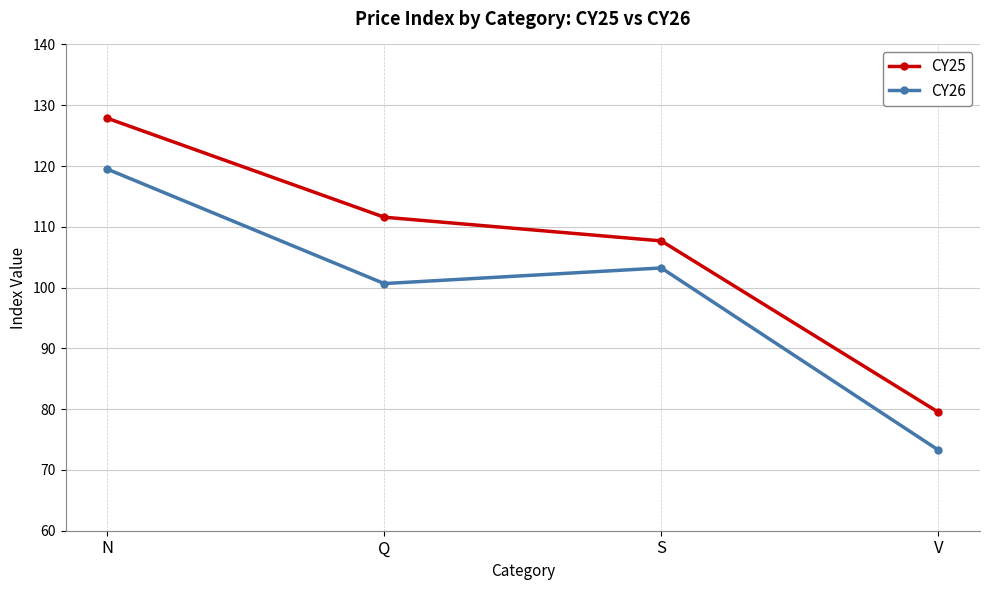

What is the difference between the maximum and minimum values in the CY26 series?

46.2